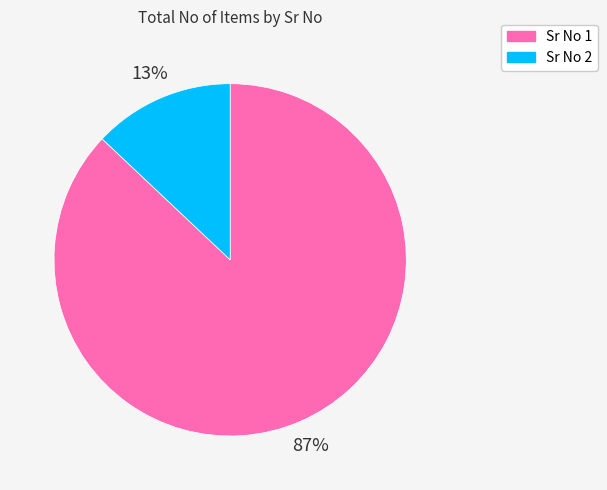

To the nearest percent, what is the difference between the largest and smallest slice percentages?

74%